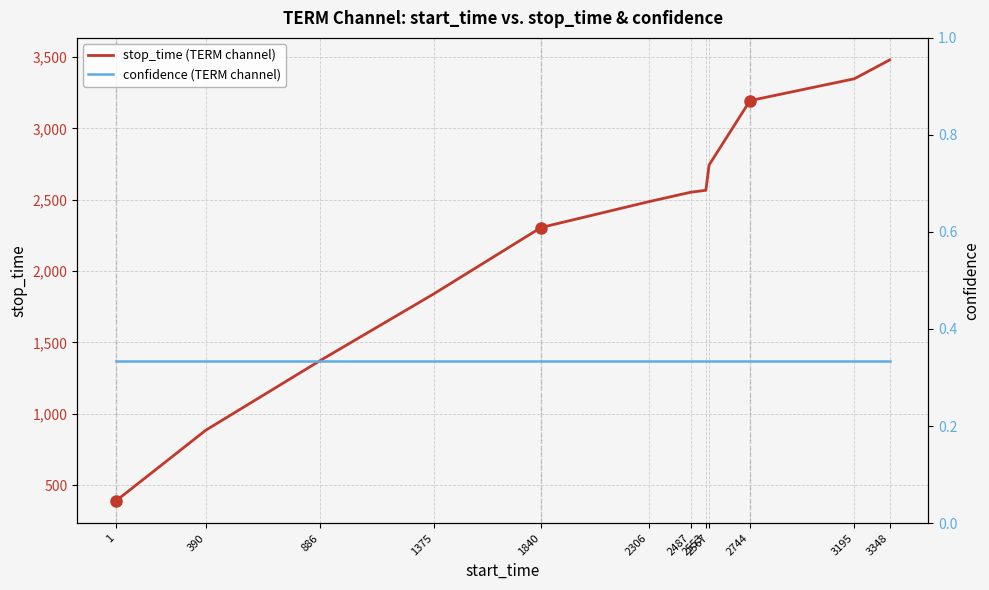

The value of confidence (TERM channel) at 2744 is 0.2. True or false?

False